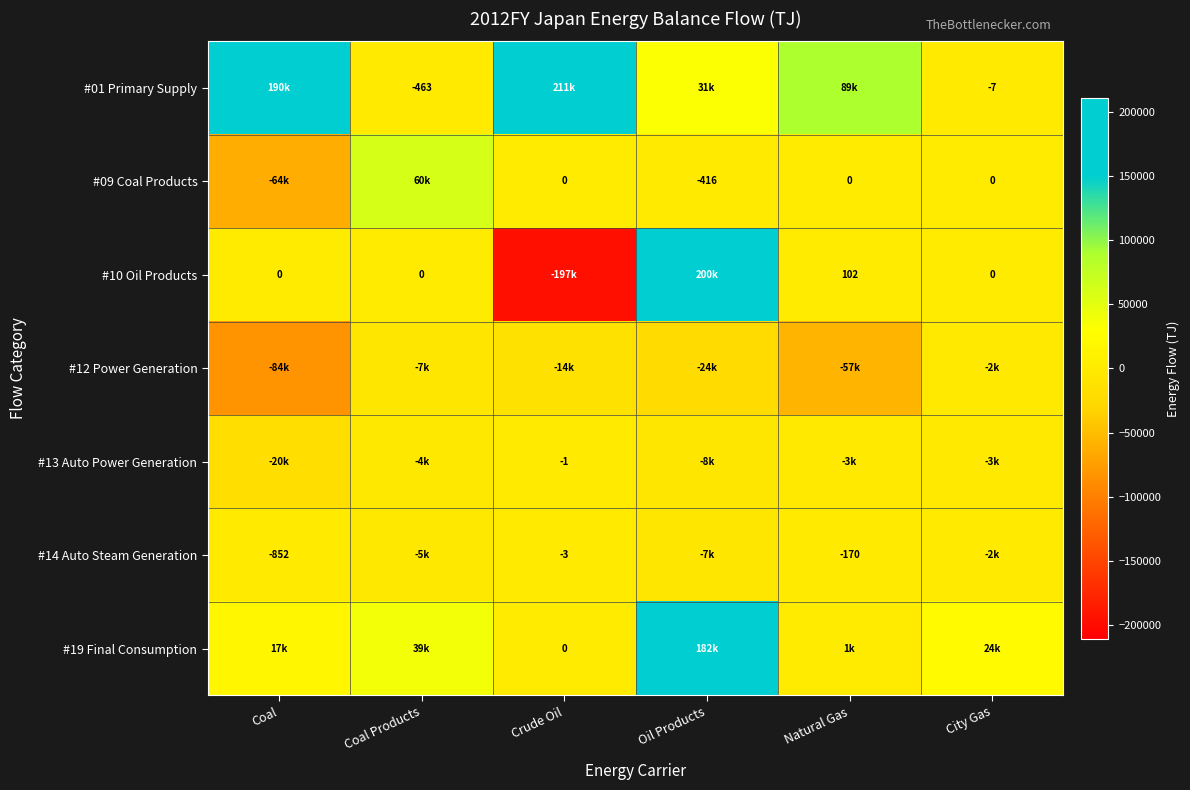

What is the smallest value displayed?

-197115.3